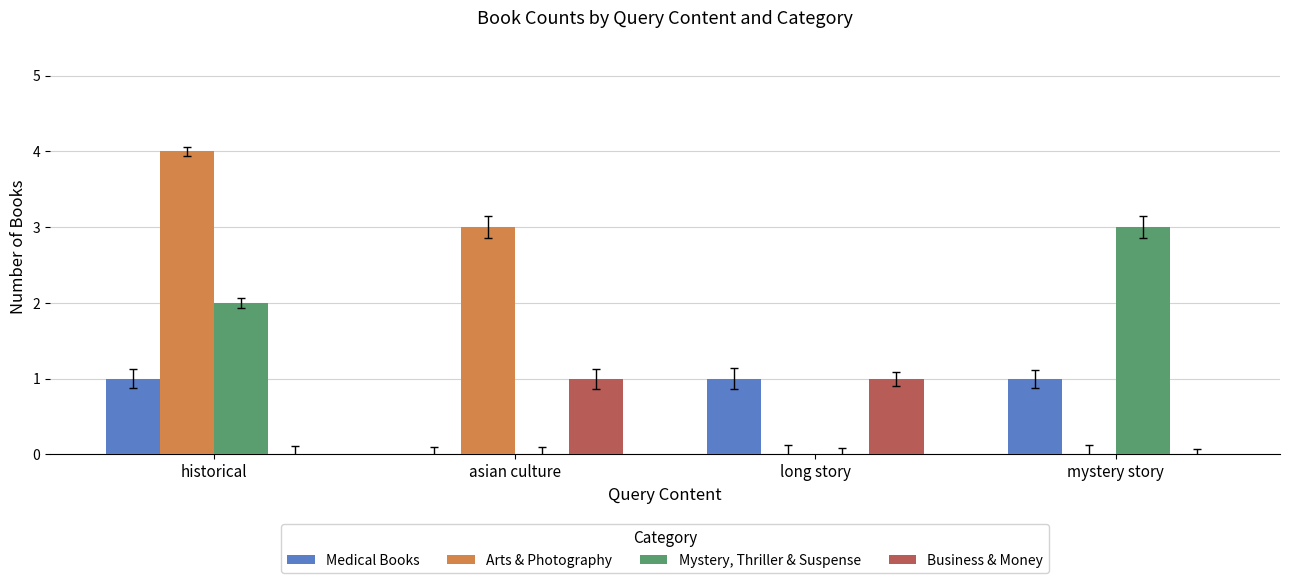

What is the maximum value for Medical Books?

1